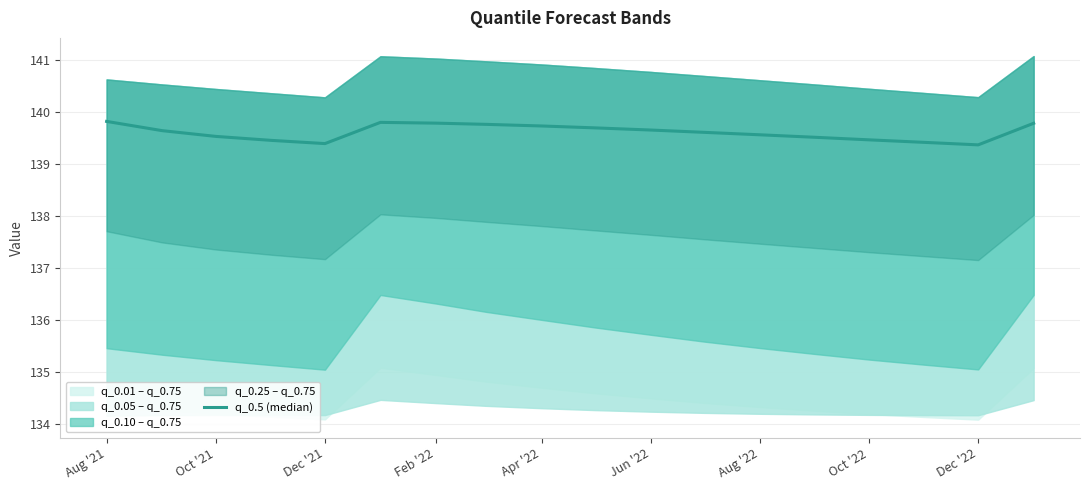

How many lines are shown in the chart?

1